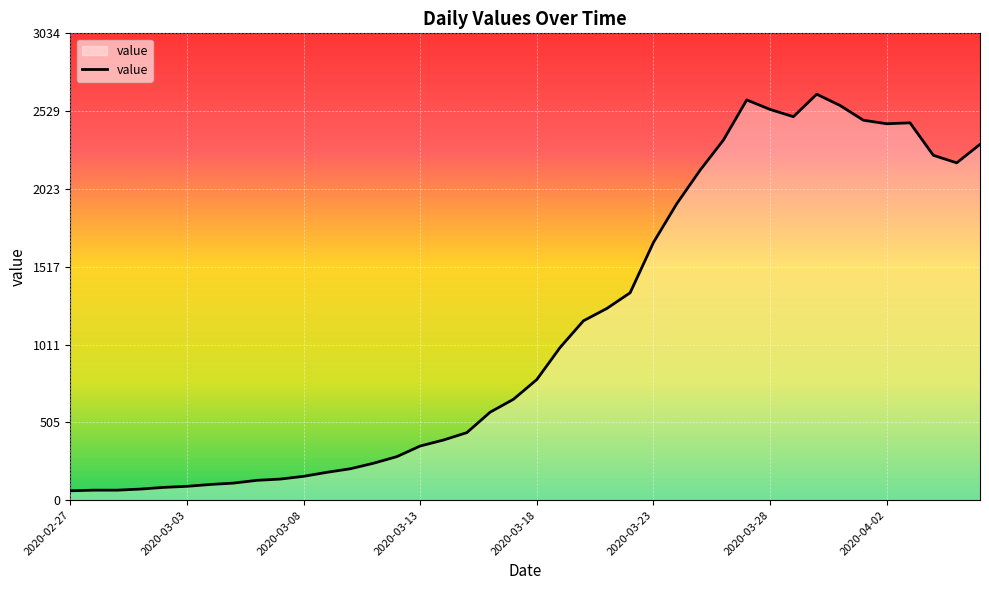

What is the maximum value shown in the chart?

2639